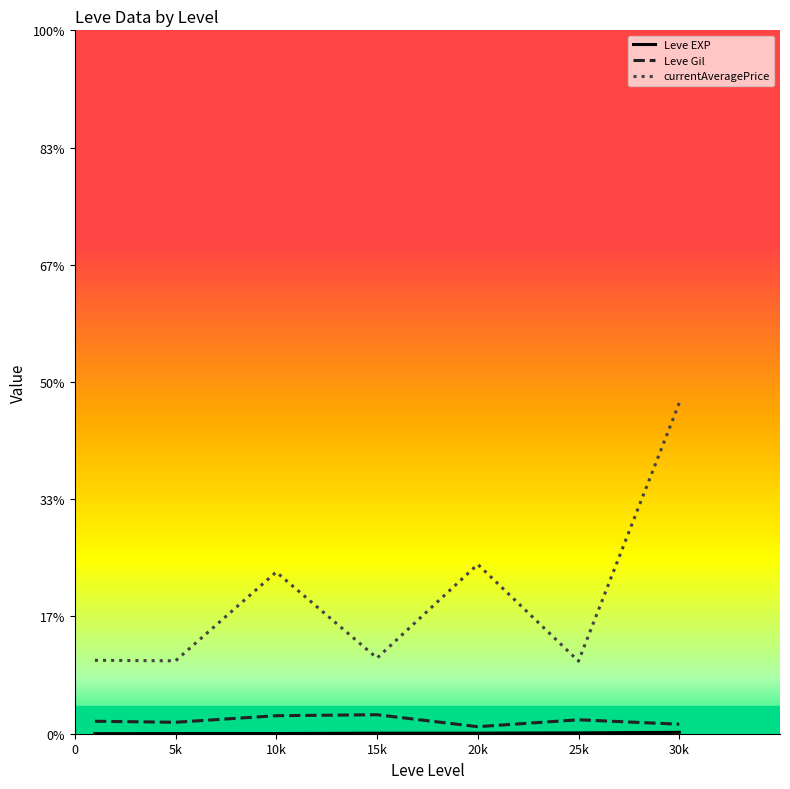

Does the chart display data point markers on the line(s)?

No